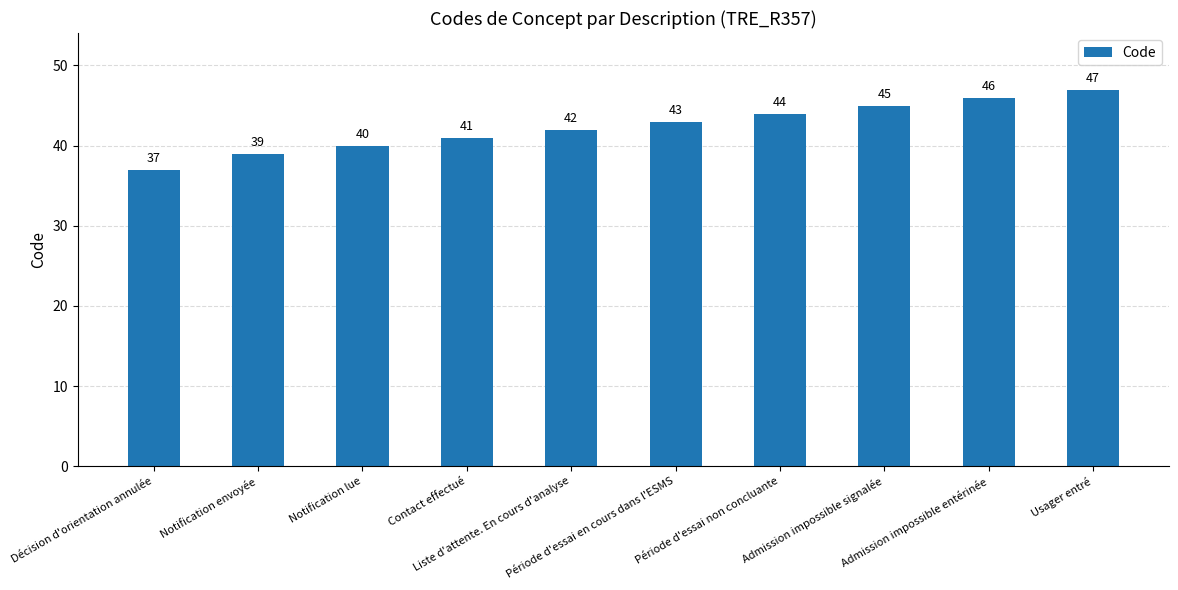

What is the sum of the values at Usager entré and Contact effectué?

88